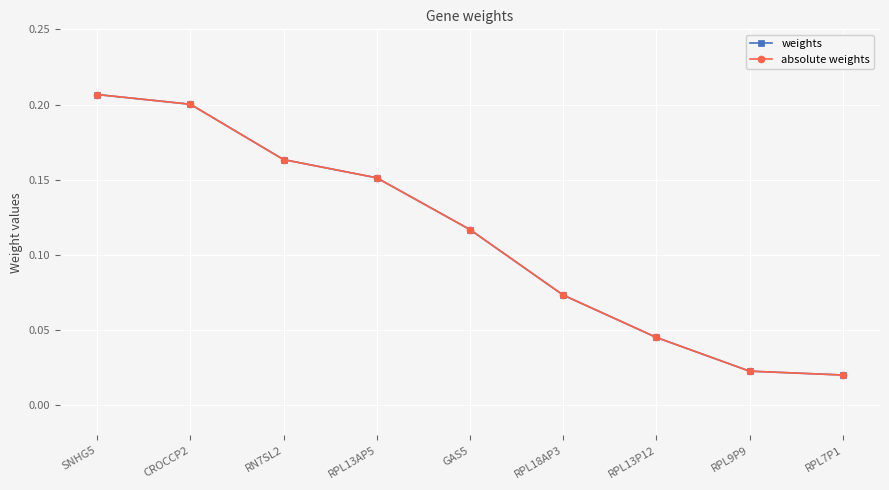

Which series has the largest total across all categories?

weights